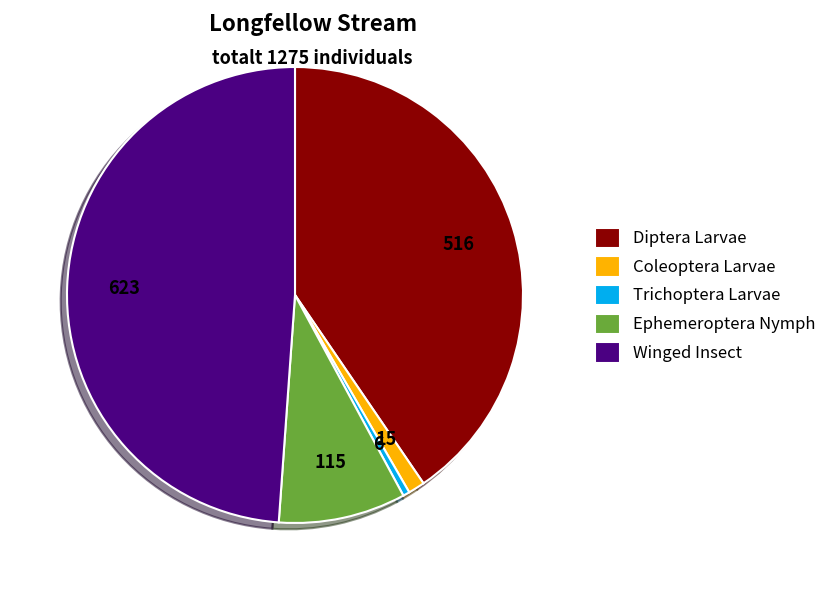

Which category has the biggest portion of the pie?

Winged Insect